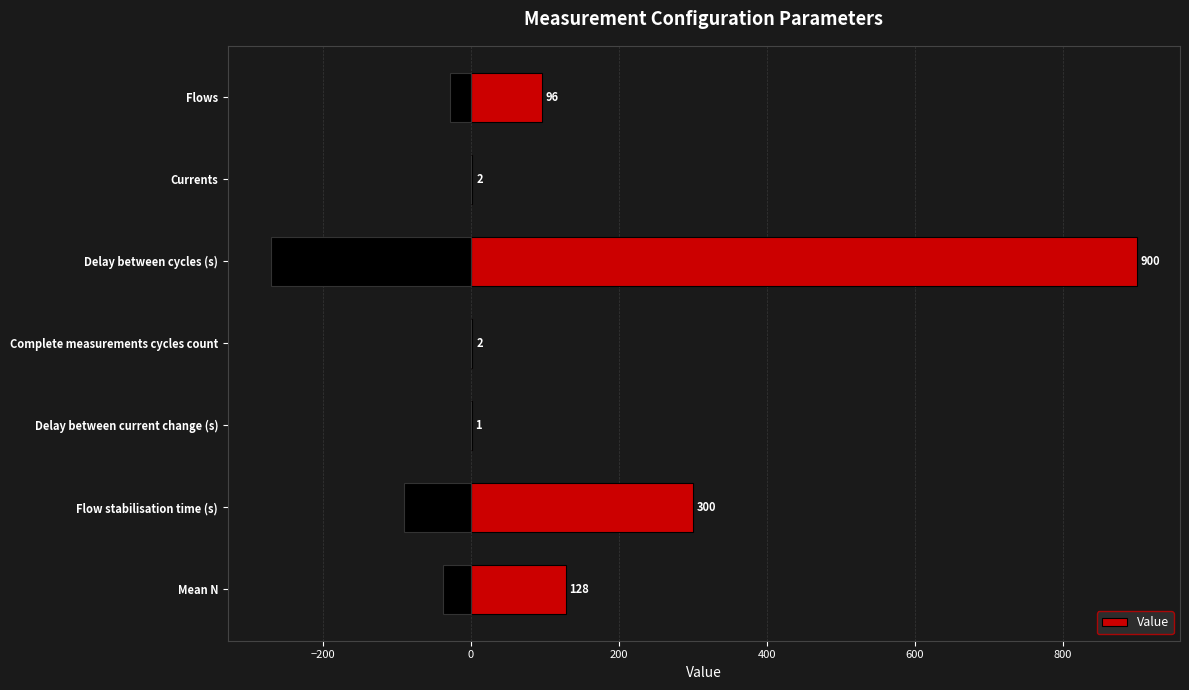

What is the sum of the Value values at Delay between cycles (s) and Delay between current change (s)?

901